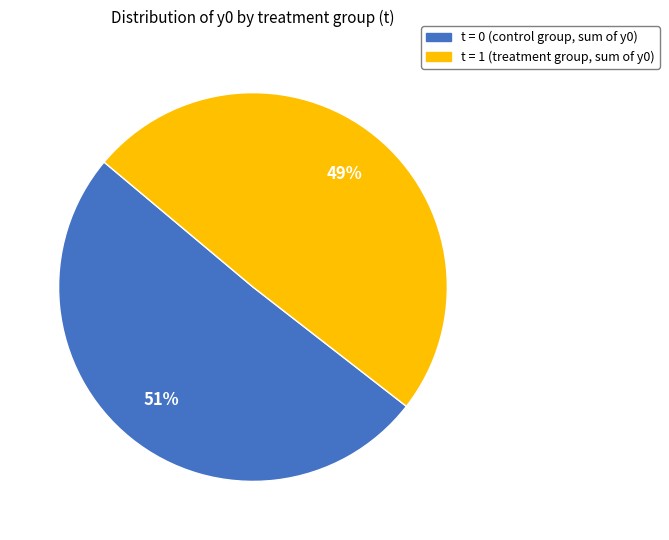

Count the number of slices in the pie.

2